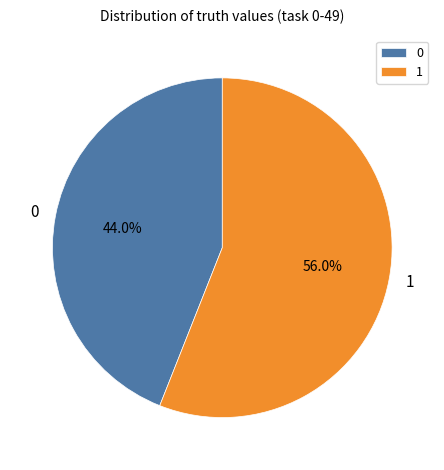

What is the majority slice?

1